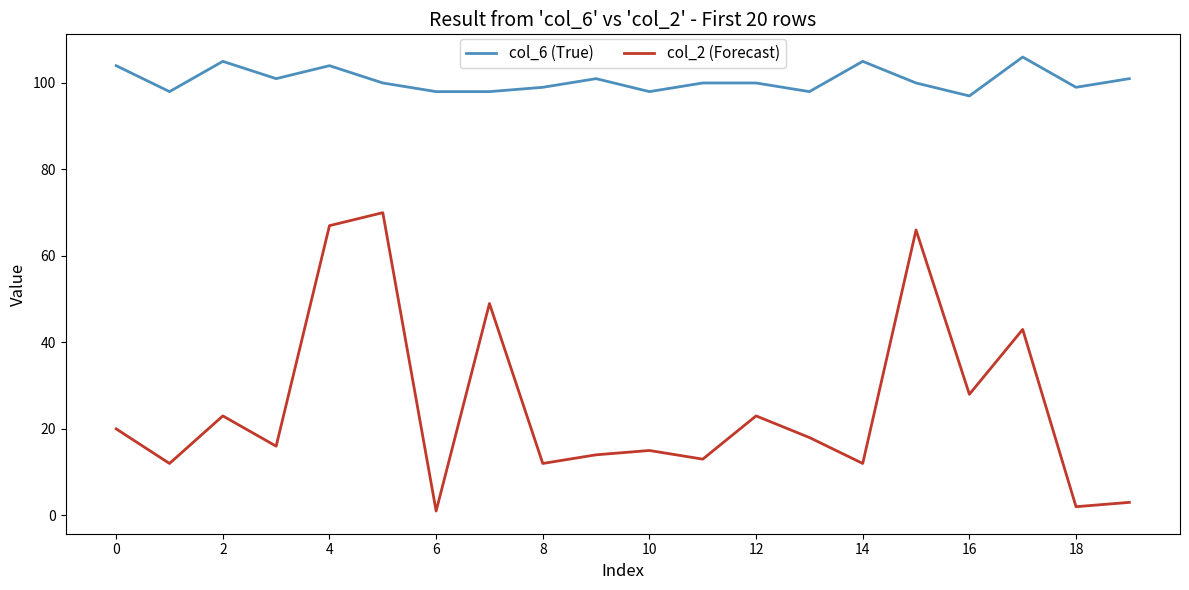

True or false: col_6 (True) and col_2 (Forecast) intersect in this chart.

False